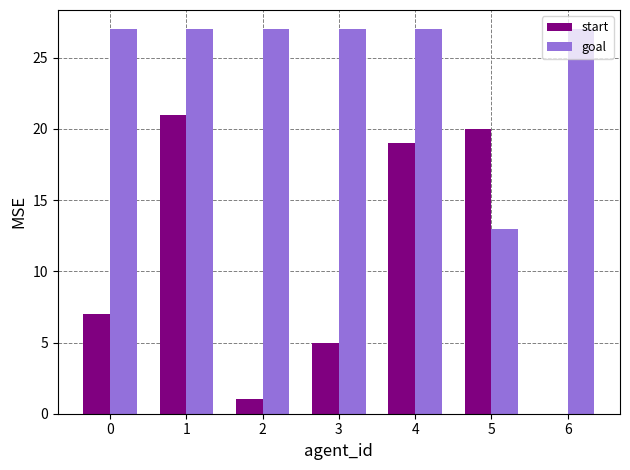

Is it true that goal equals 27 at 4?

True